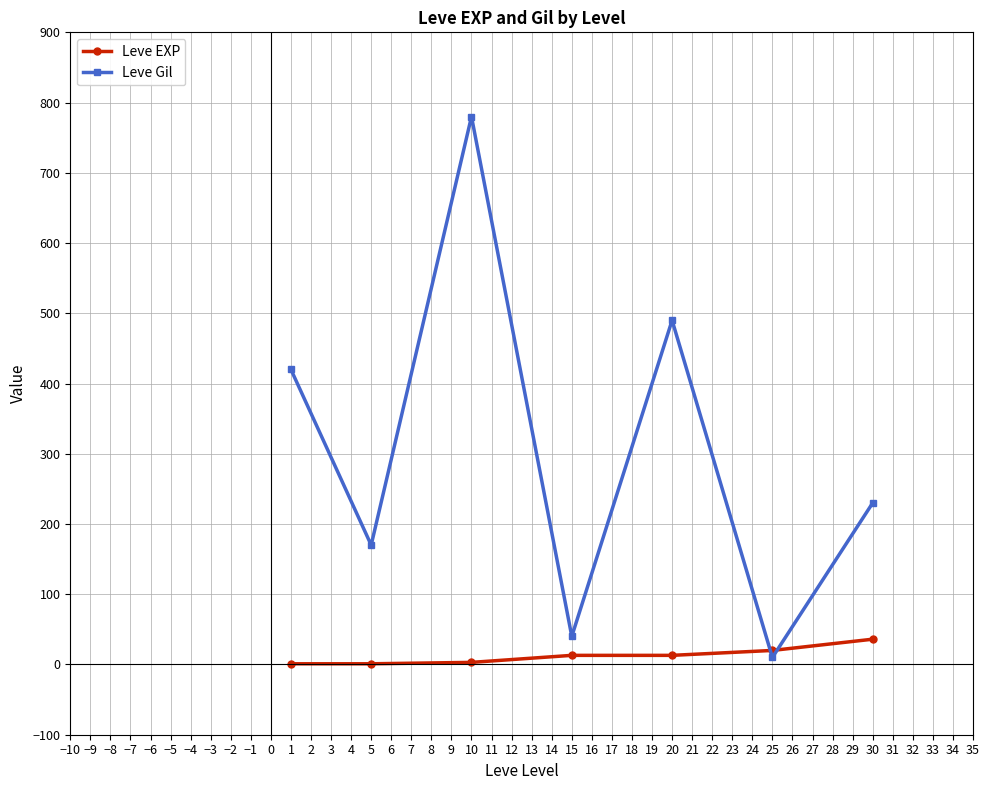

The Leve Gil series shows 10 at 25. True or false?

True